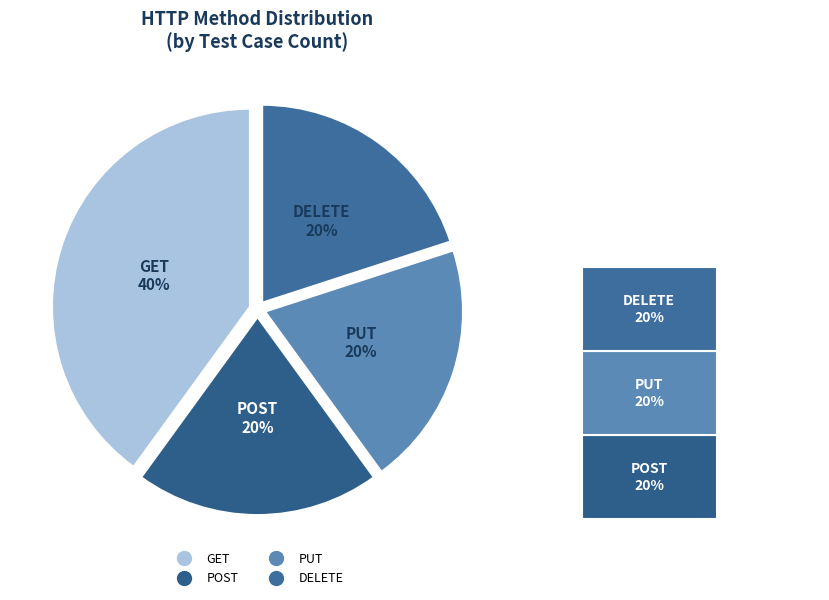

To the nearest percent, what portion does GET represent?

40%